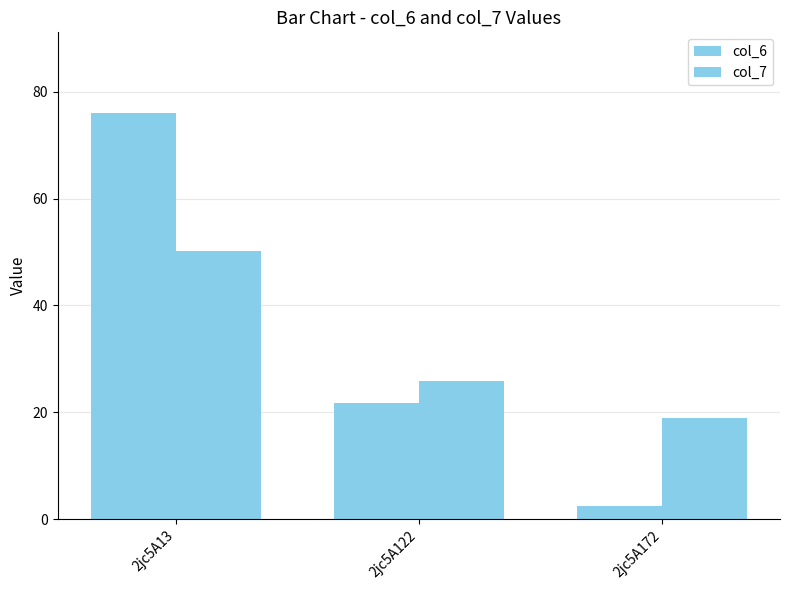

List the labels in order of col_6 value, largest first.

2jc5A13, 2jc5A122, 2jc5A172